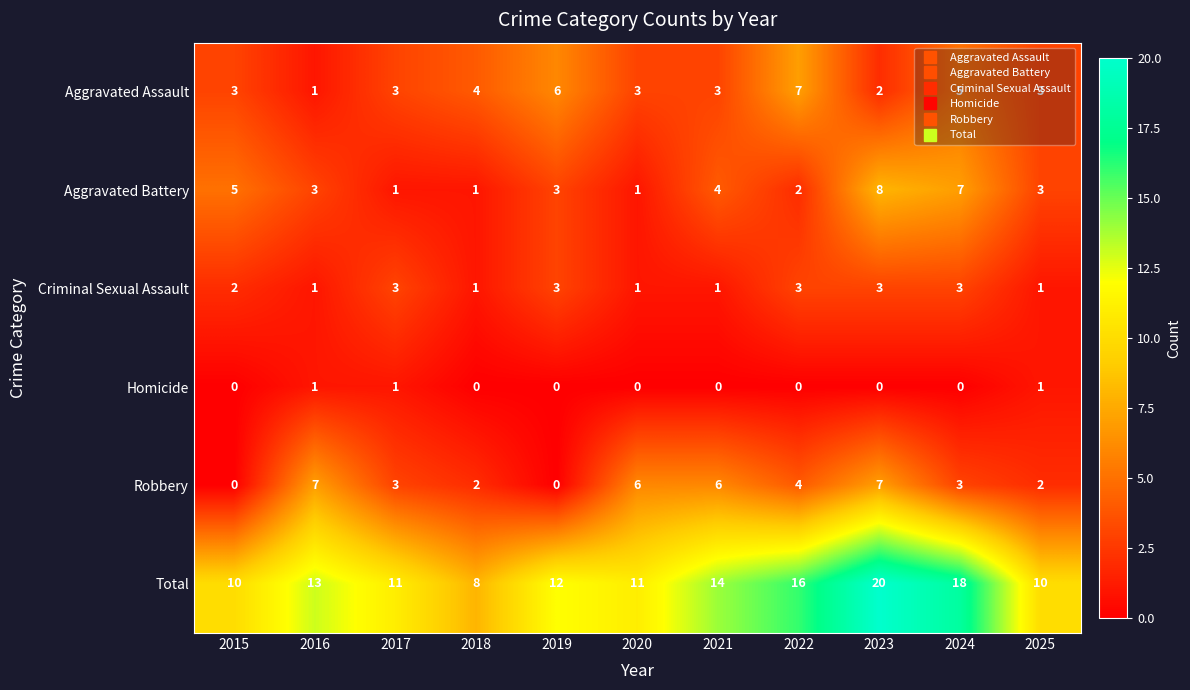

Count the Aggravated Assault values in the range 3 to 5.

7